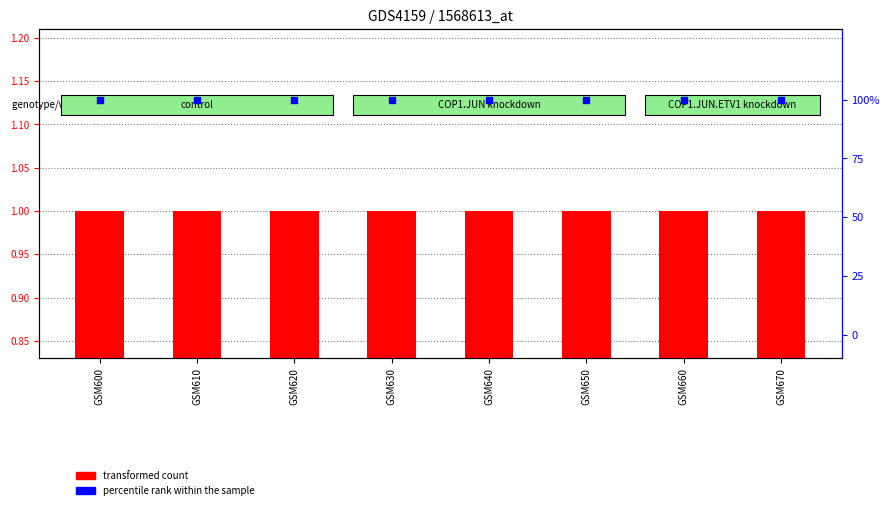

What are all the series names shown in the legend?

transformed count, percentile rank within the sample